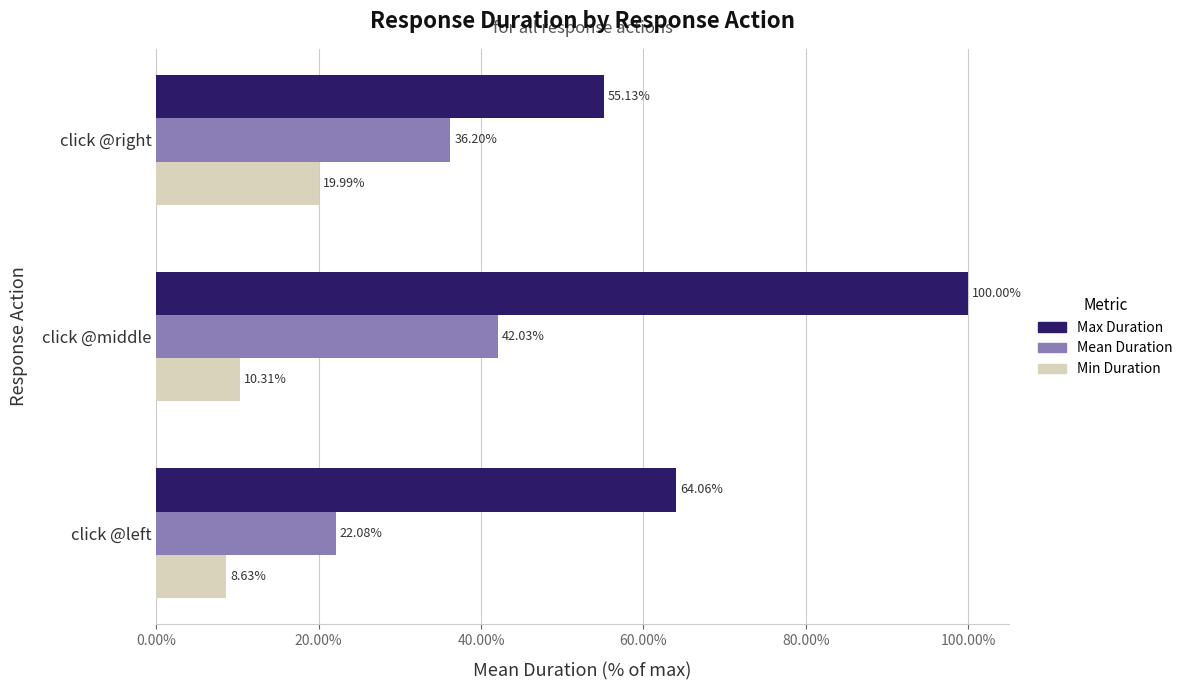

What are all the series names shown in the legend?

Max Duration, Mean Duration, Min Duration